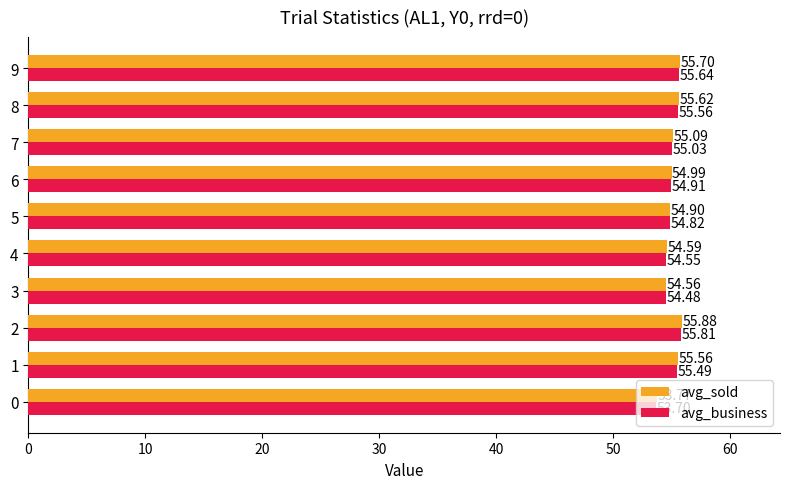

Is it true that avg_sold equals 20.7 at 8?

False